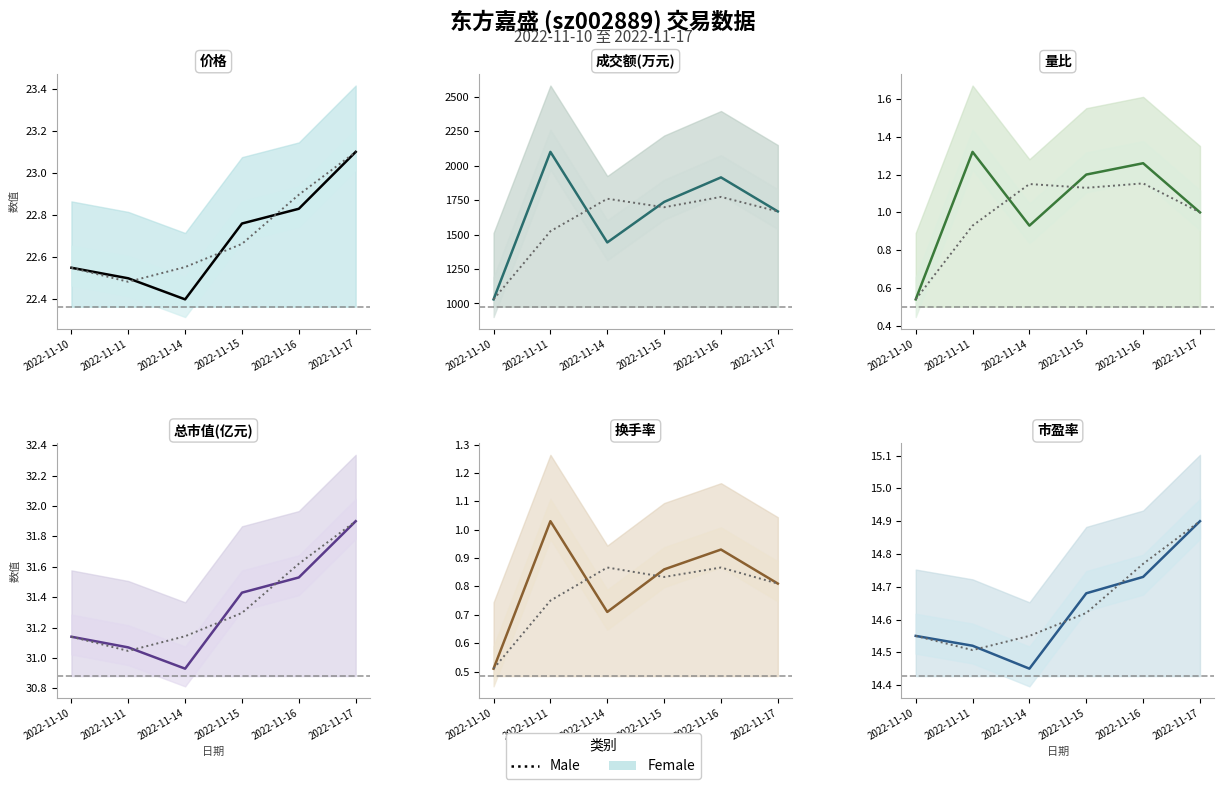

Is it true that 成交额(万元) equals 1737.0 at 2022-11-15?

True